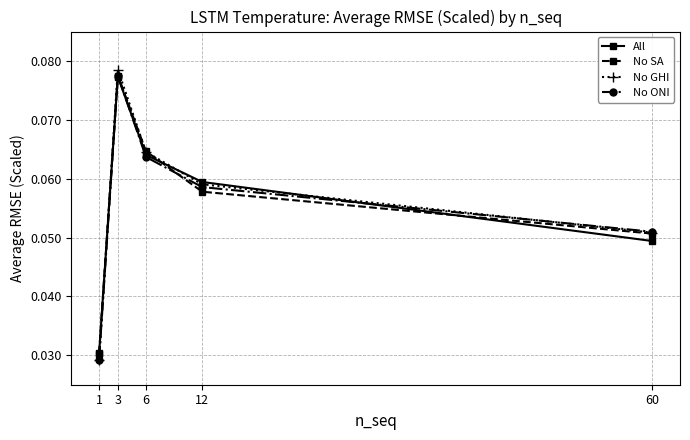

What are all the series names shown in the legend?

All, No SA, No GHI, No ONI